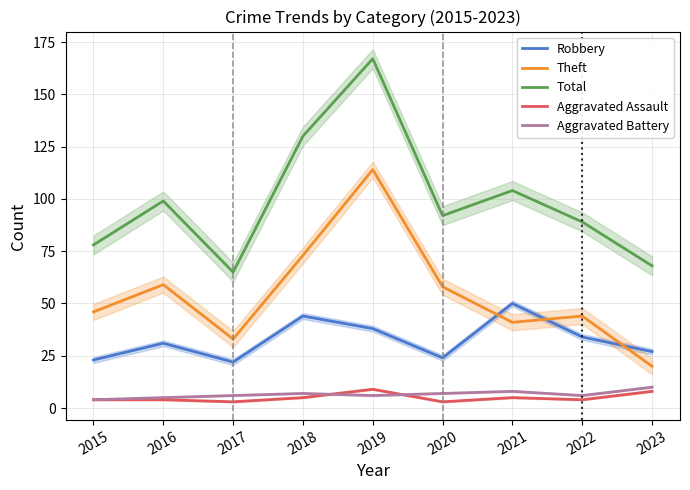

What is the difference between the maximum and second lowest values in the Total series?

99